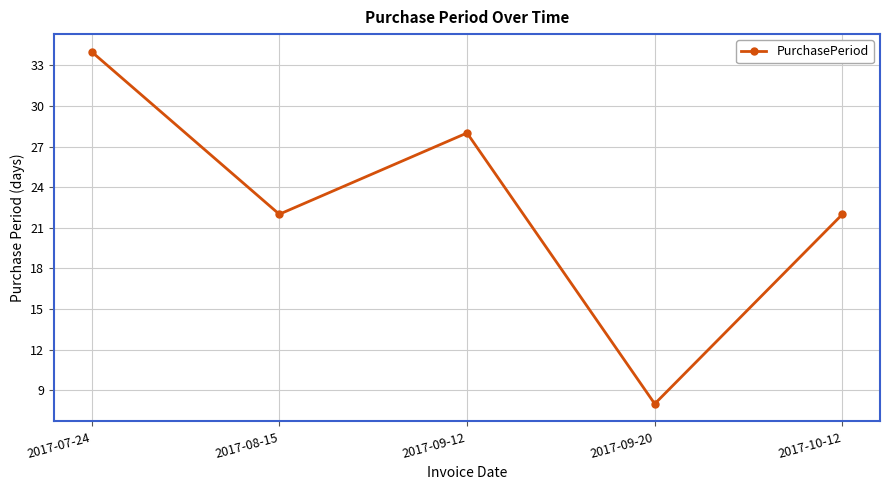

What is the maximum value shown in the chart?

34